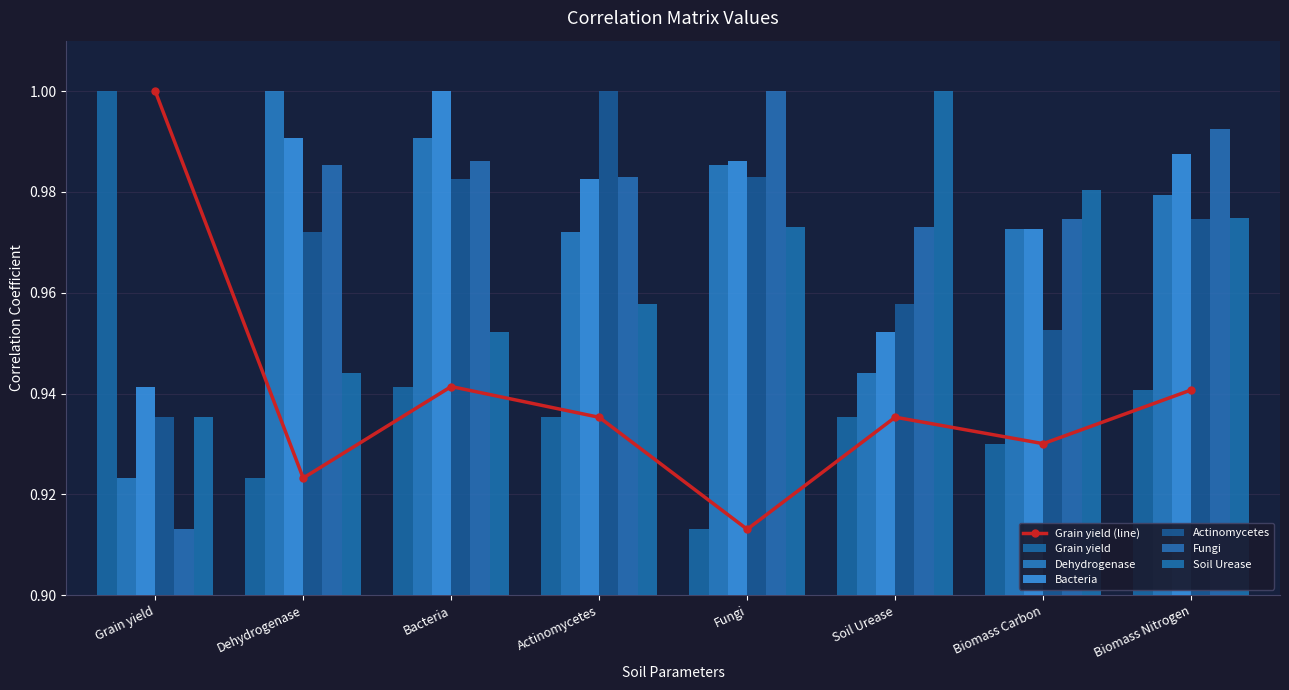

What is the value of the Dehydrogenase bar at the 2nd from the left?

1.0